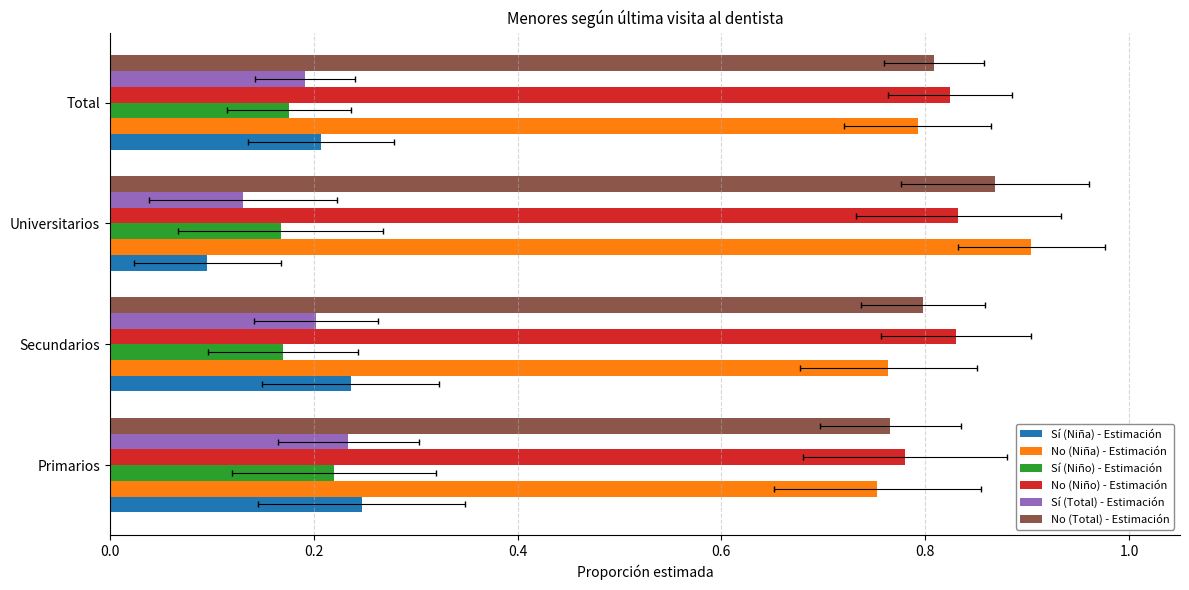

What is the difference between the maximum and minimum values in the Sí (Niño) - Estimación series?

0.1